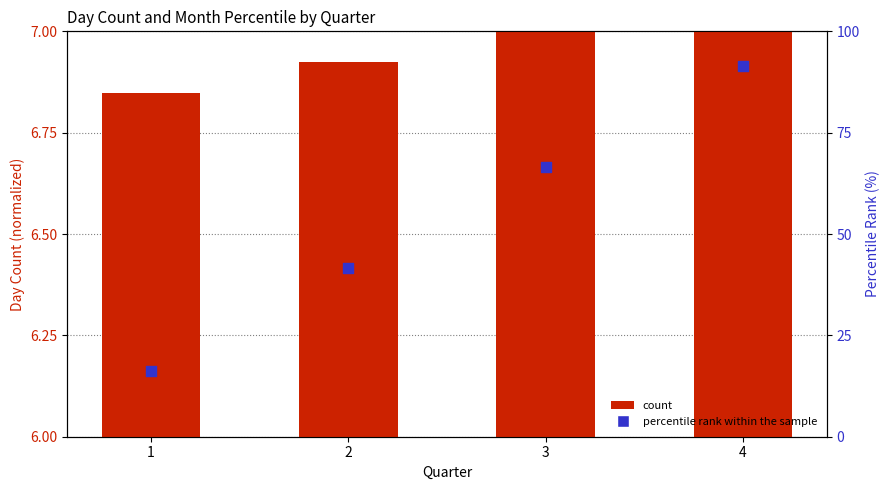

Which series contains the highest Y value?

percentile rank within the sample